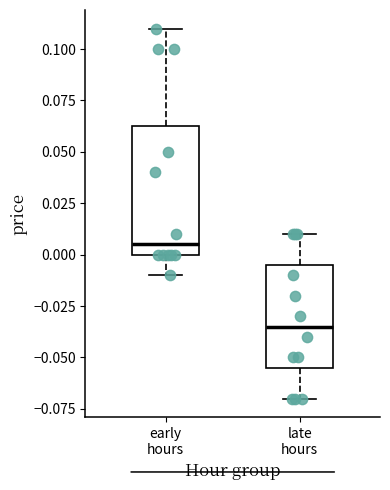

Reading left to right, read every box against the y-axis: the position of its median line, the range the box covers, and the ends of its whiskers. The values are not printed on the chart, so give them approximately, as read against the axis.

early hours: median 0.005, box 0.000 to 0.065, whiskers -0.010 to 0.110
late hours: median -0.035, box -0.055 to -0.005, whiskers -0.070 to 0.010